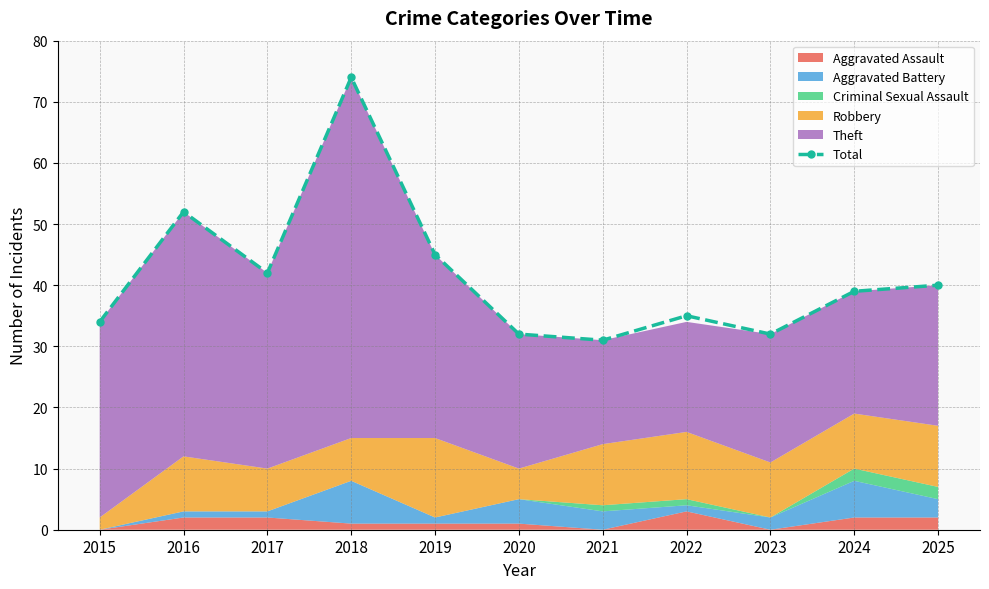

How many points are higher than both their immediate neighbors (excluding endpoints)?

3